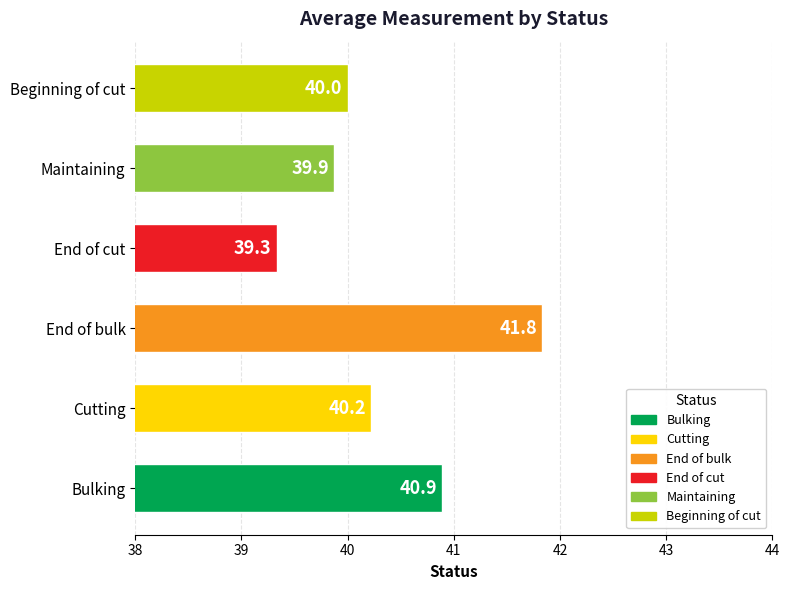

At which label is the value closest to 40?

Beginning of cut